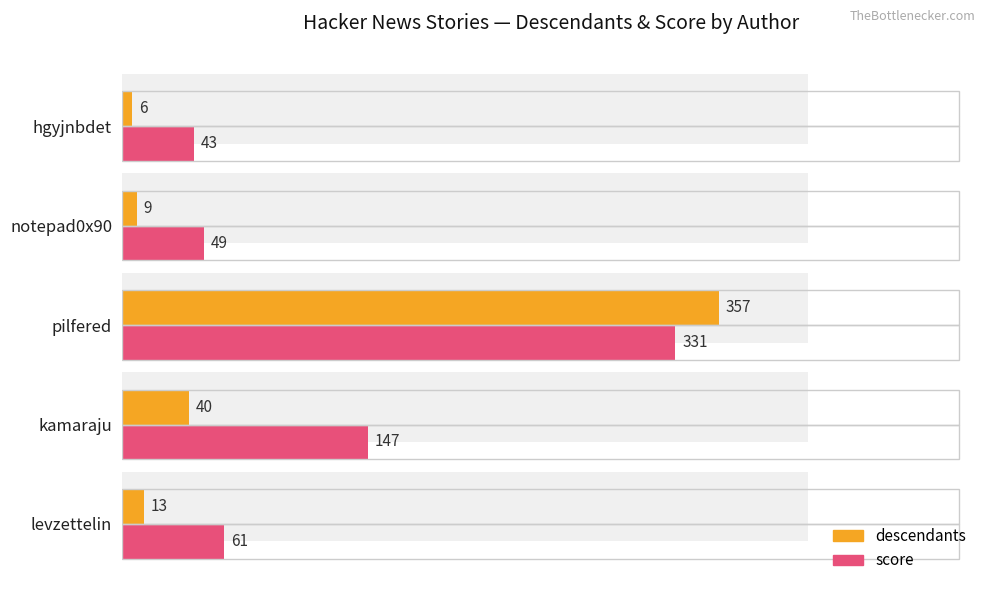

What are all the series names shown in the legend?

descendants, score